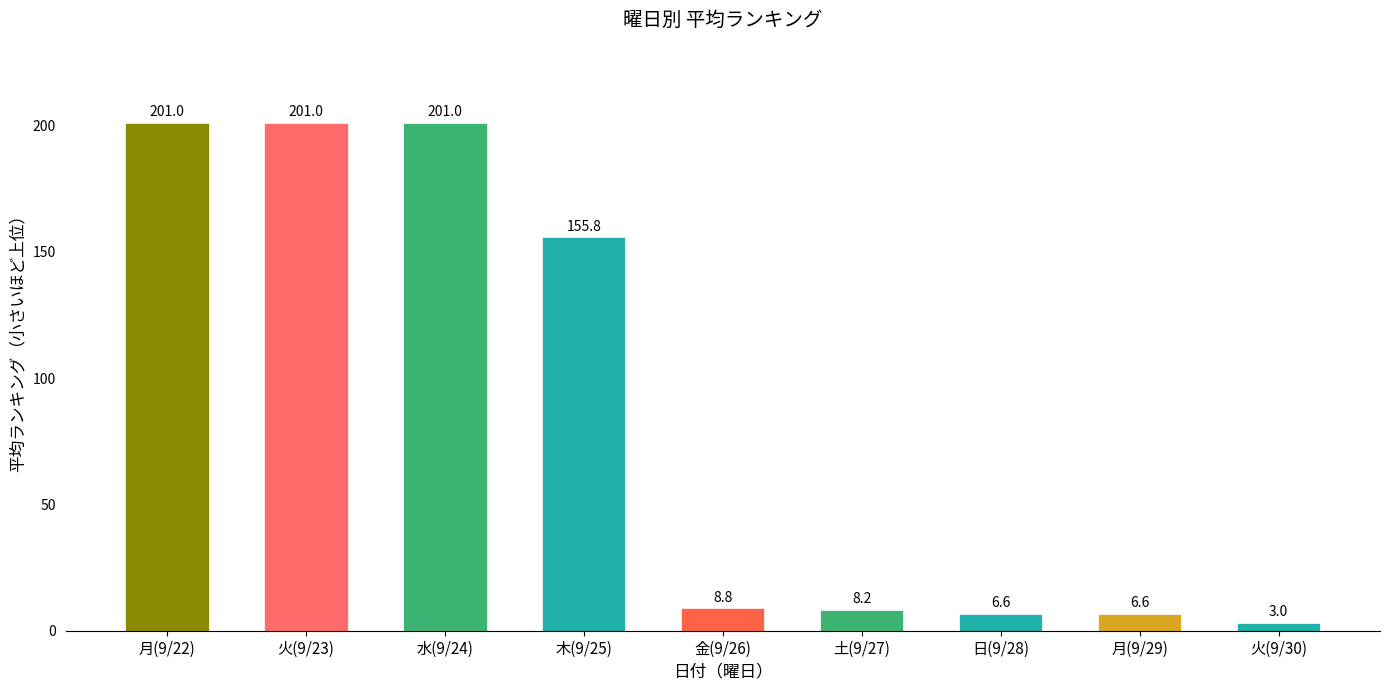

The chart shows a value of 43.5 at 木(9/25). True or false?

False